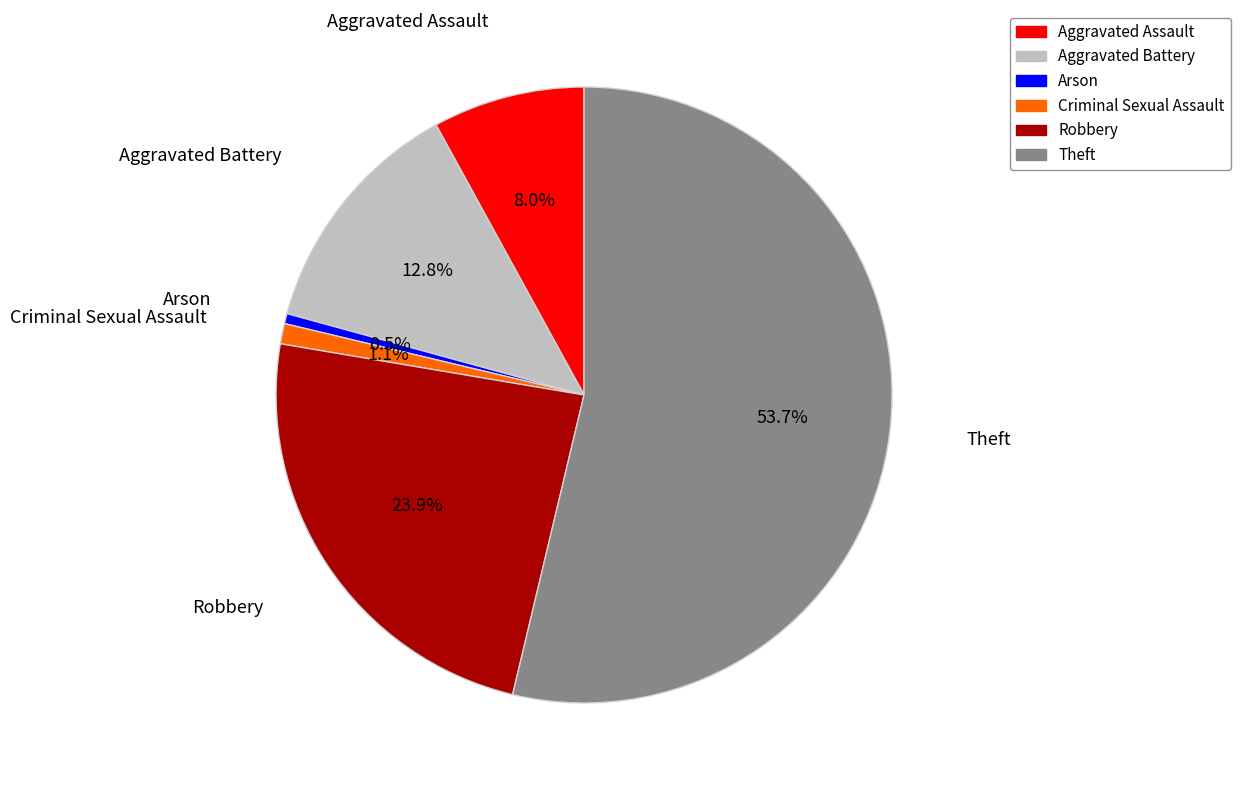

What percentage is NOT represented by Robbery?

76.1%